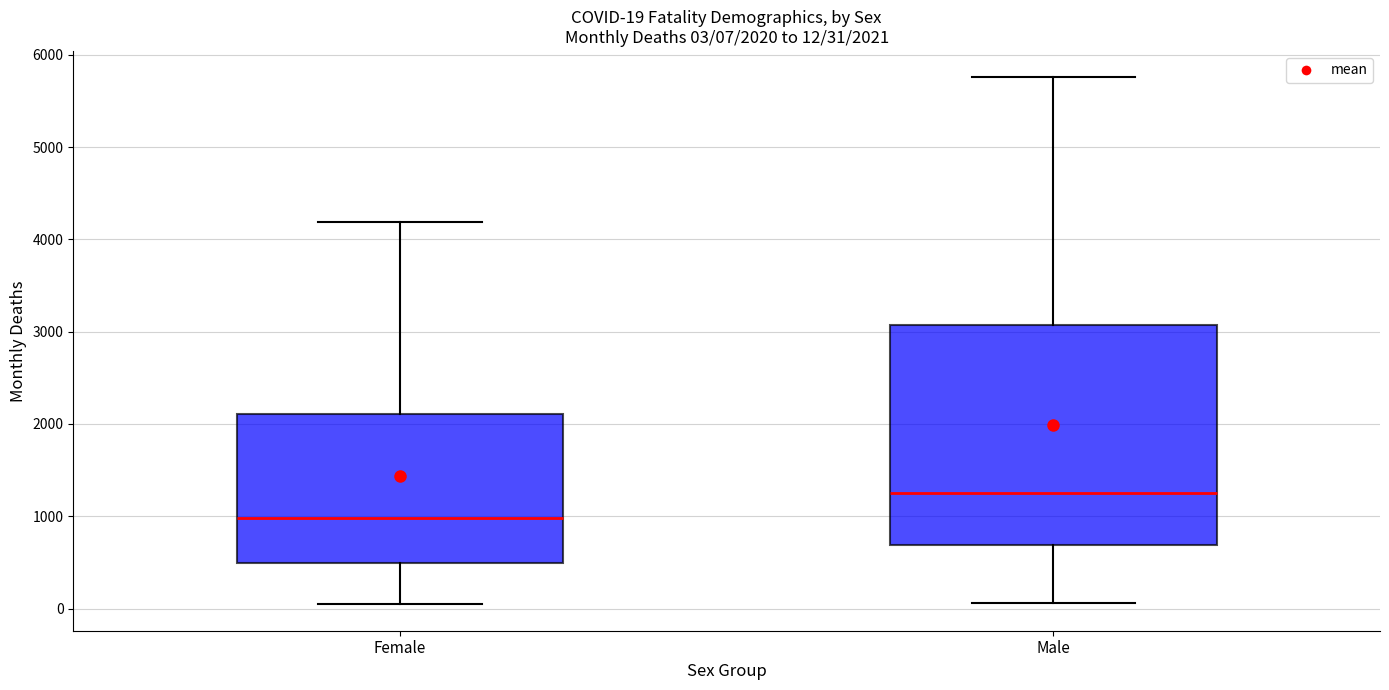

Comparing the boxes themselves (not the whiskers), which one is the tallest?

Male